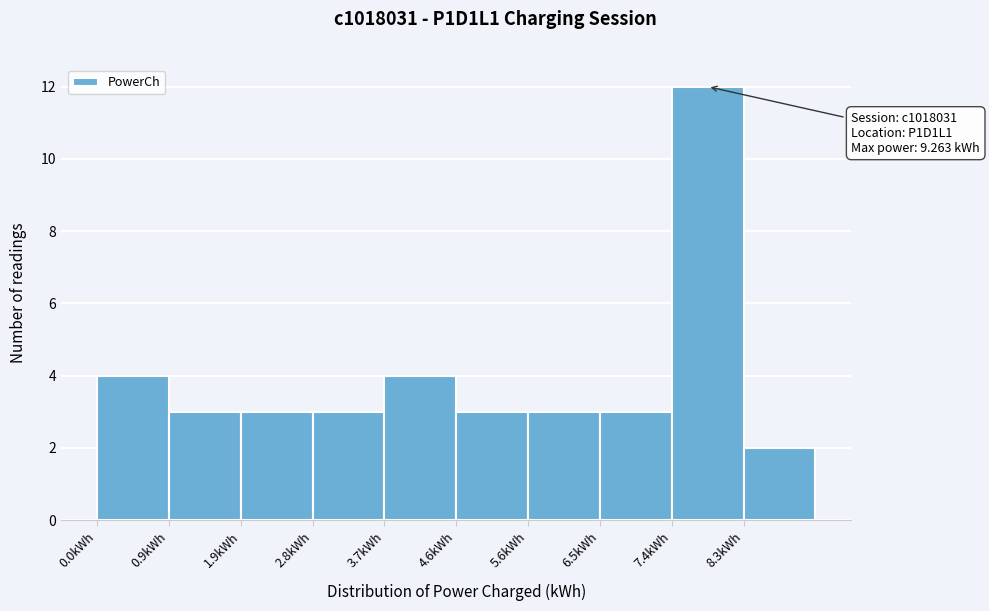

Which range on the x-axis has the tallest bar?

7.4 to 8.3